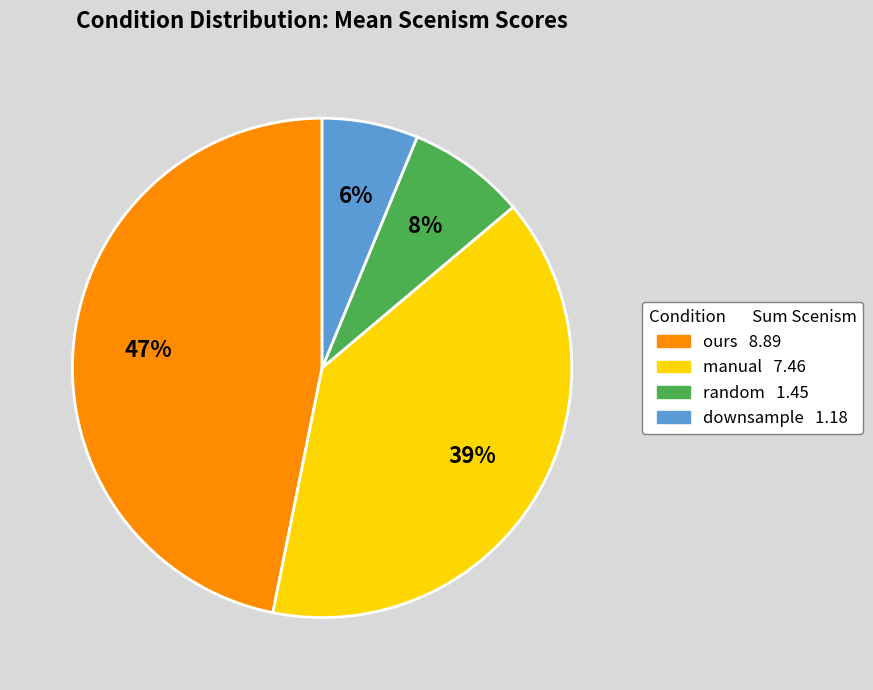

How many slices are in this pie chart?

4